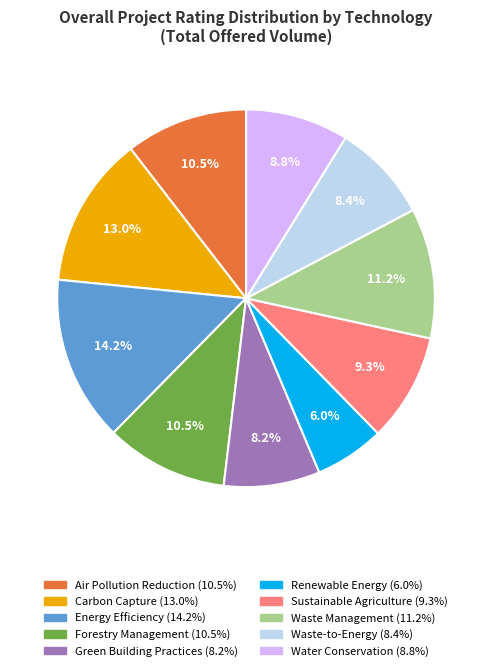

What percentage is the Sustainable Agriculture slice, to the nearest percent?

9%